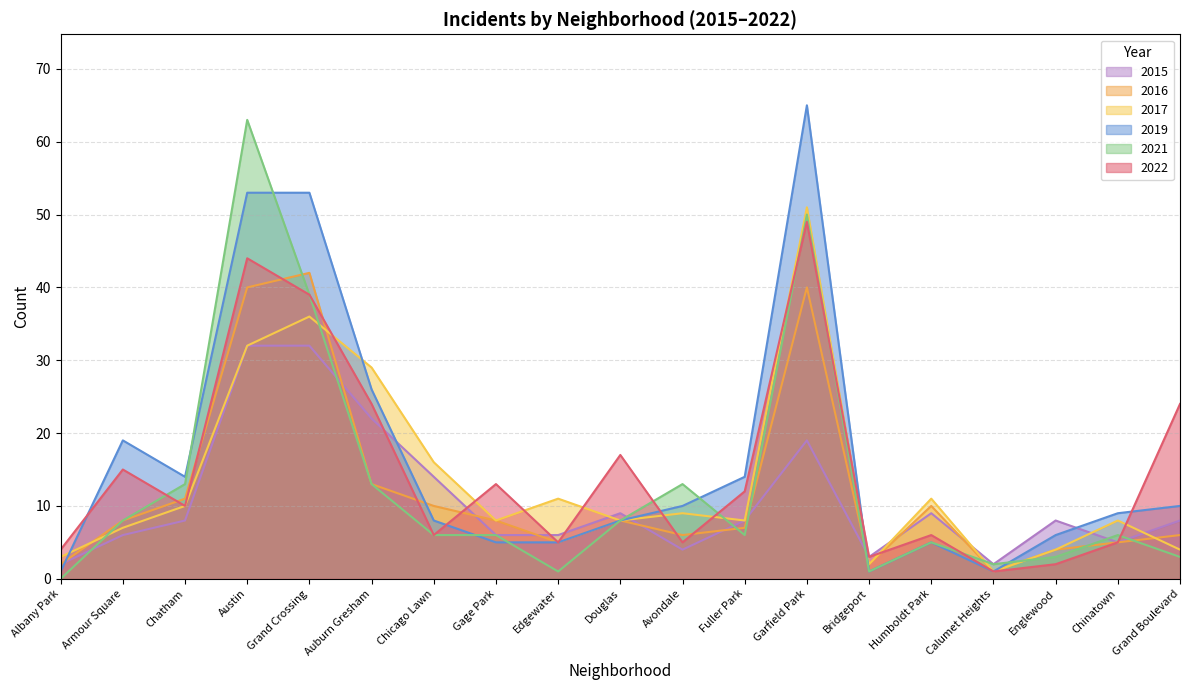

Reading left to right, transcribe all the data shown in this chart.

2022: Albany Park=4	Armour Square=15	Chatham=10	Austin=44	Grand Crossing=39	Auburn Gresham=24	Chicago Lawn=6	Gage Park=13	Edgewater=5	Douglas=17	Avondale=5	Fuller Park=12	Garfield Park=49	Bridgeport=3	Humboldt Park=6	Calumet Heights=1	Englewood=2	Chinatown=5	Grand Boulevard=24
2016: Albany Park=2	Armour Square=8	Chatham=11	Austin=40	Grand Crossing=42	Auburn Gresham=13	Chicago Lawn=10	Gage Park=8	Edgewater=5	Douglas=8	Avondale=6	Fuller Park=7	Garfield Park=40	Bridgeport=2	Humboldt Park=10	Calumet Heights=1	Englewood=4	Chinatown=5	Grand Boulevard=6
2017: Albany Park=3	Armour Square=7	Chatham=10	Austin=32	Grand Crossing=36	Auburn Gresham=29	Chicago Lawn=16	Gage Park=8	Edgewater=11	Douglas=8	Avondale=9	Fuller Park=8	Garfield Park=51	Bridgeport=2	Humboldt Park=11	Calumet Heights=1	Englewood=4	Chinatown=8	Grand Boulevard=4
2021: Albany Park=0	Armour Square=8	Chatham=13	Austin=63	Grand Crossing=39	Auburn Gresham=13	Chicago Lawn=6	Gage Park=6	Edgewater=1	Douglas=8	Avondale=13	Fuller Park=6	Garfield Park=50	Bridgeport=1	Humboldt Park=5	Calumet Heights=2	Englewood=3	Chinatown=6	Grand Boulevard=3
2019: Albany Park=1	Armour Square=19	Chatham=14	Austin=53	Grand Crossing=53	Auburn Gresham=26	Chicago Lawn=8	Gage Park=5	Edgewater=5	Douglas=8	Avondale=10	Fuller Park=14	Garfield Park=65	Bridgeport=1	Humboldt Park=5	Calumet Heights=1	Englewood=6	Chinatown=9	Grand Boulevard=10
2015: Albany Park=2	Armour Square=6	Chatham=8	Austin=32	Grand Crossing=32	Auburn Gresham=22	Chicago Lawn=14	Gage Park=6	Edgewater=6	Douglas=9	Avondale=4	Fuller Park=8	Garfield Park=19	Bridgeport=3	Humboldt Park=9	Calumet Heights=2	Englewood=8	Chinatown=5	Grand Boulevard=8